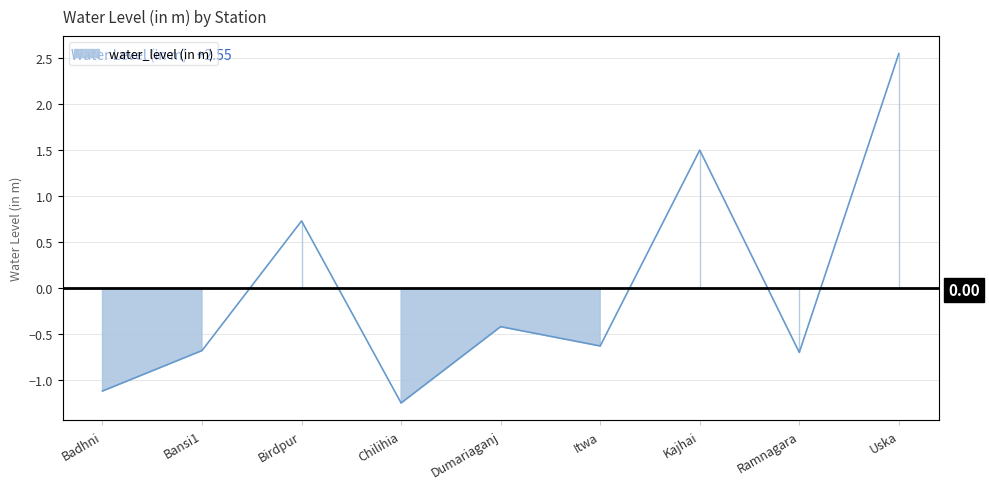

What is the difference between the maximum and minimum values?

3.8